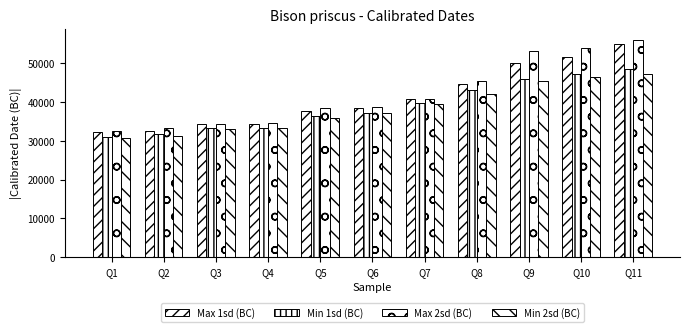

What is the minimum value for Min 2sd (BC)?

30835.0